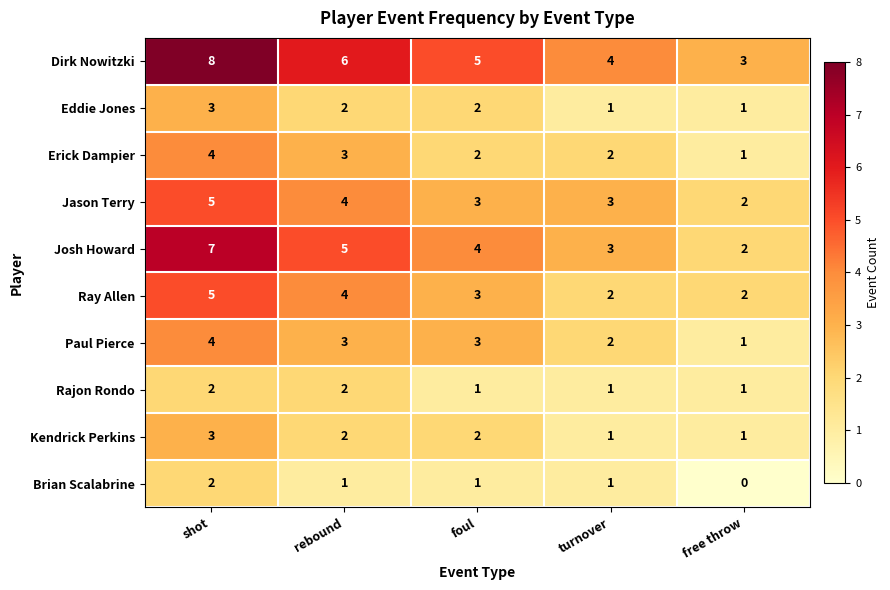

The value of Dirk Nowitzki at foul is 1. True or false?

False